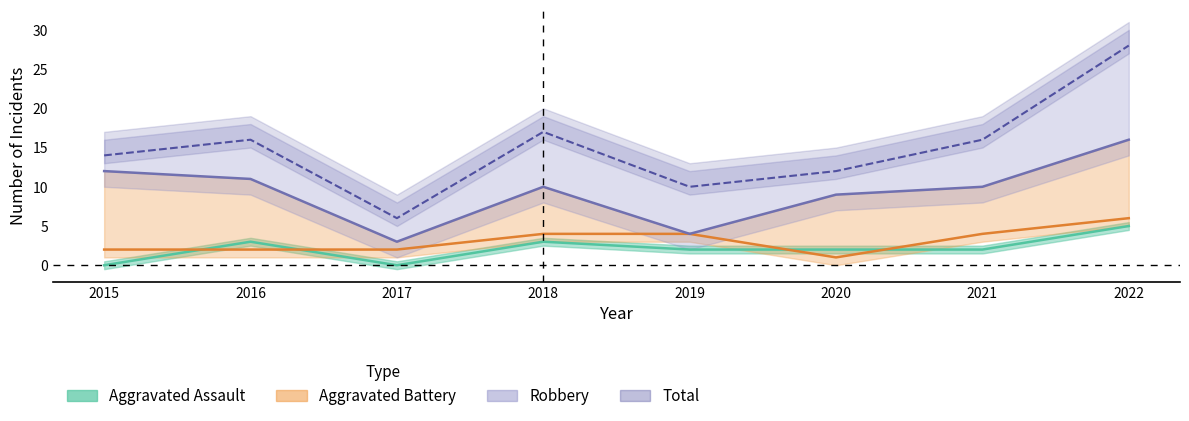

At how many categories does at least one series exceed 8?

7